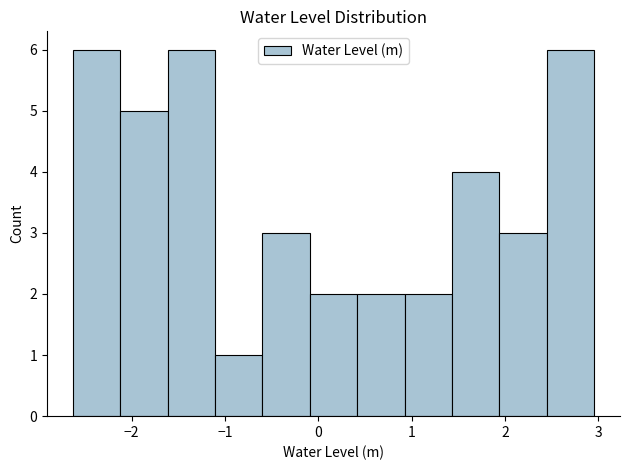

Reading left to right, transcribe this chart: for each bar, give the range it covers on the x-axis and its height. Neither the bar edges nor the heights are printed on the chart, so give them approximately, as read against the axes.

-2.6 to -2.1: 6
-2.1 to -1.6: 5
-1.6 to -1.1: 6
-1.1 to -0.6: 1
-0.6 to -0.1: 3
-0.1 to 0.4: 2
0.4 to 0.9: 2
0.9 to 1.4: 2
1.4 to 1.9: 4
1.9 to 2.4: 3
2.4 to 3.0: 6